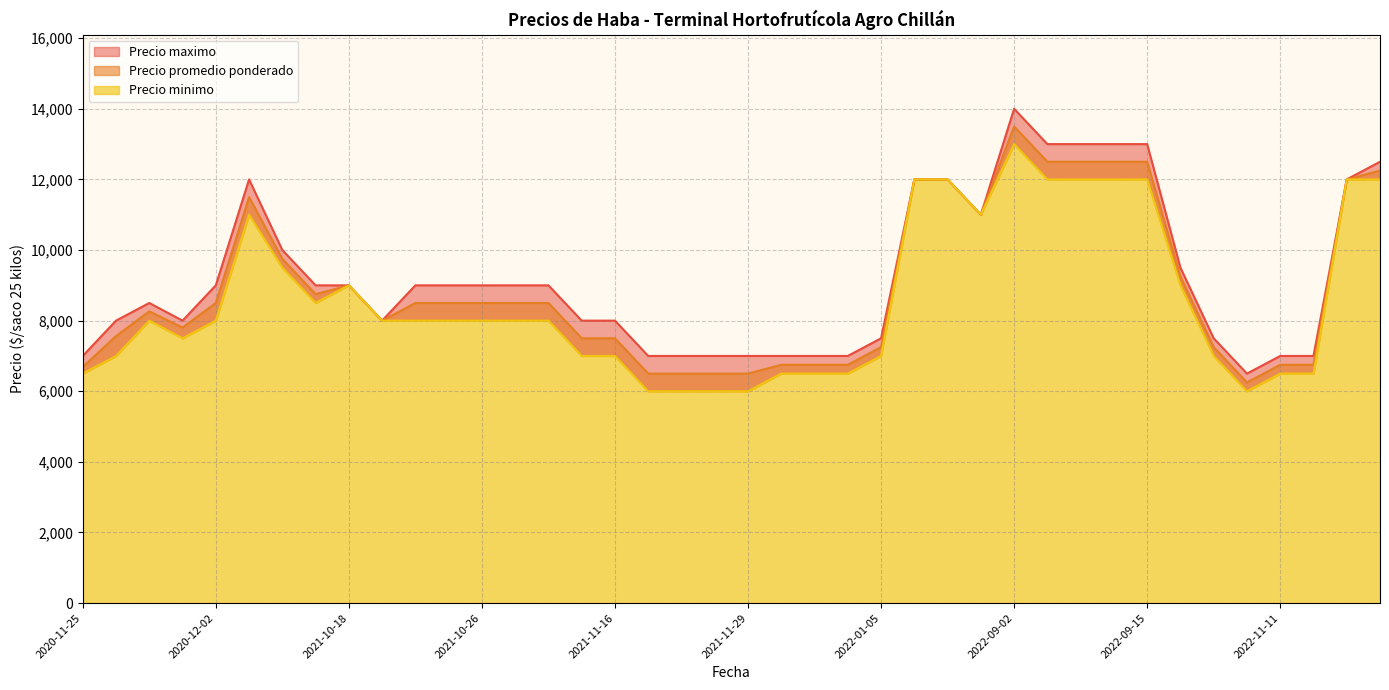

Which series has the largest range (max minus min)?

Precio maximo